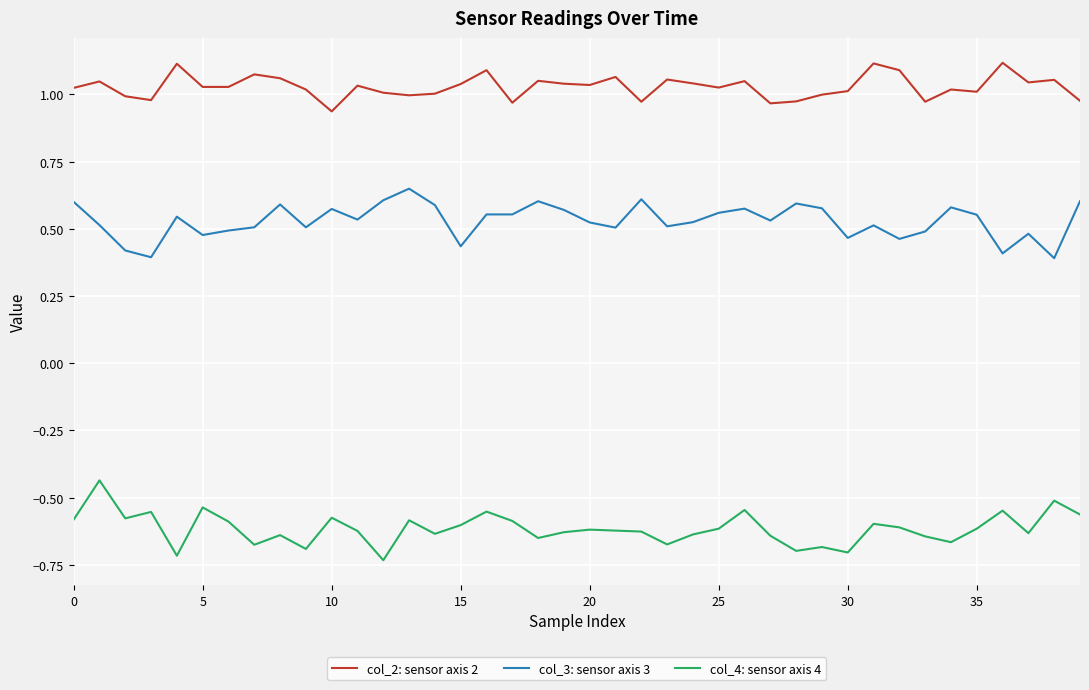

What is the difference between the maximum and minimum values in the col_3: sensor axis 3 series?

0.3